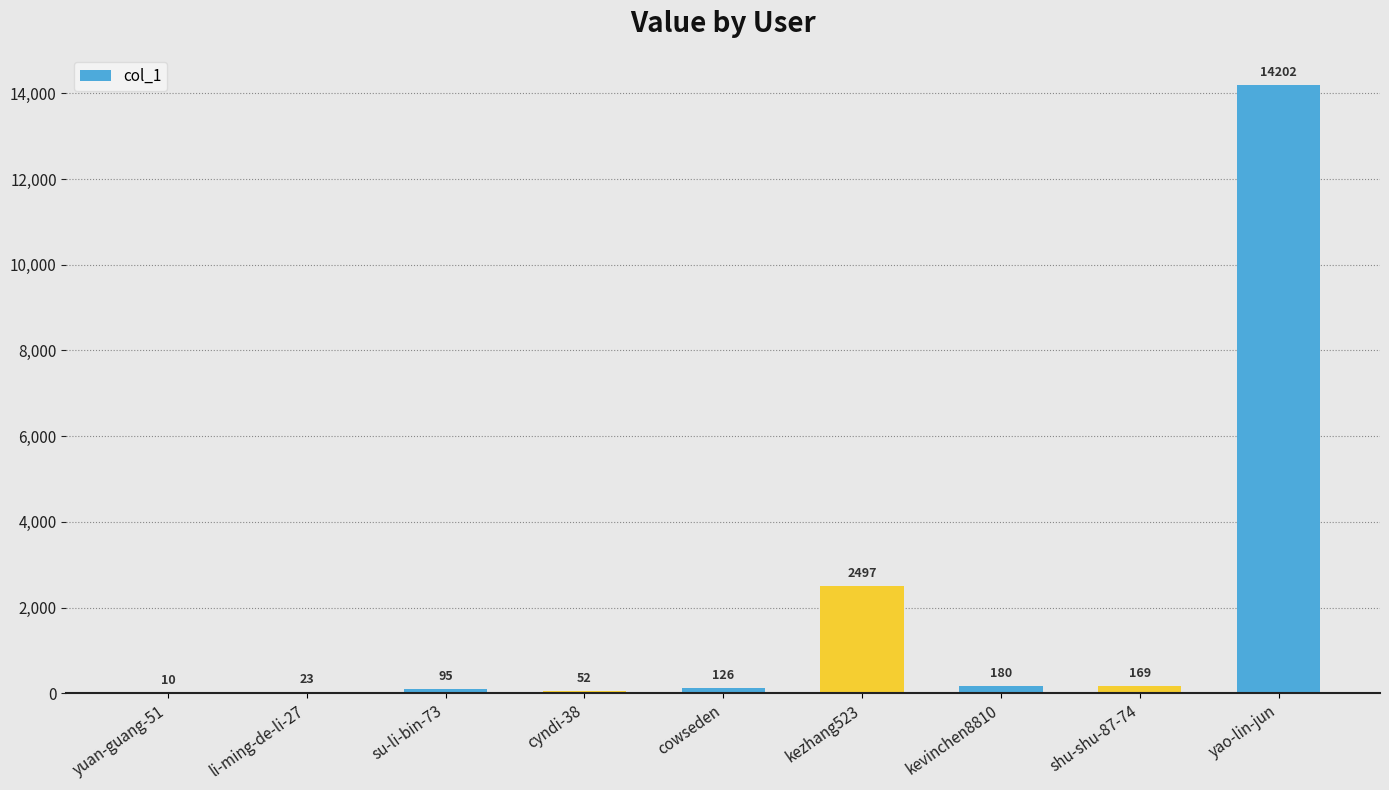

True or false: the data shows 14202 at yao-lin-jun.

True